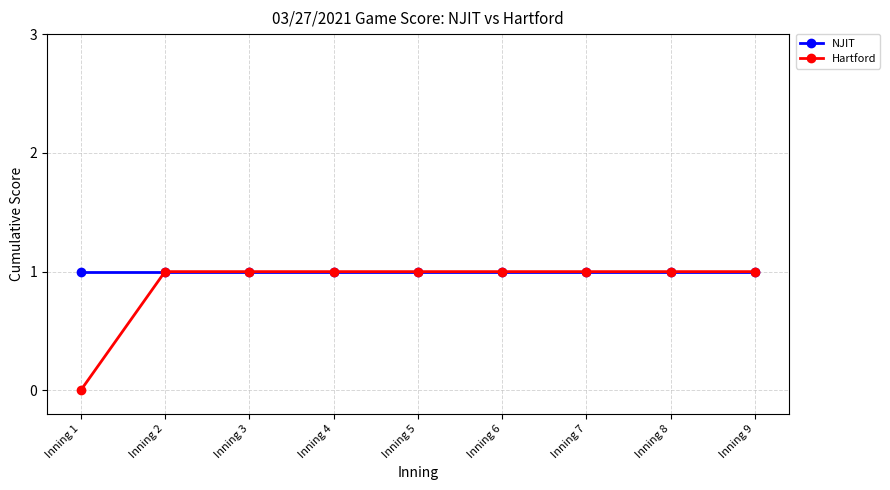

At which category does the chart reach its minimum across all series?

Inning 1